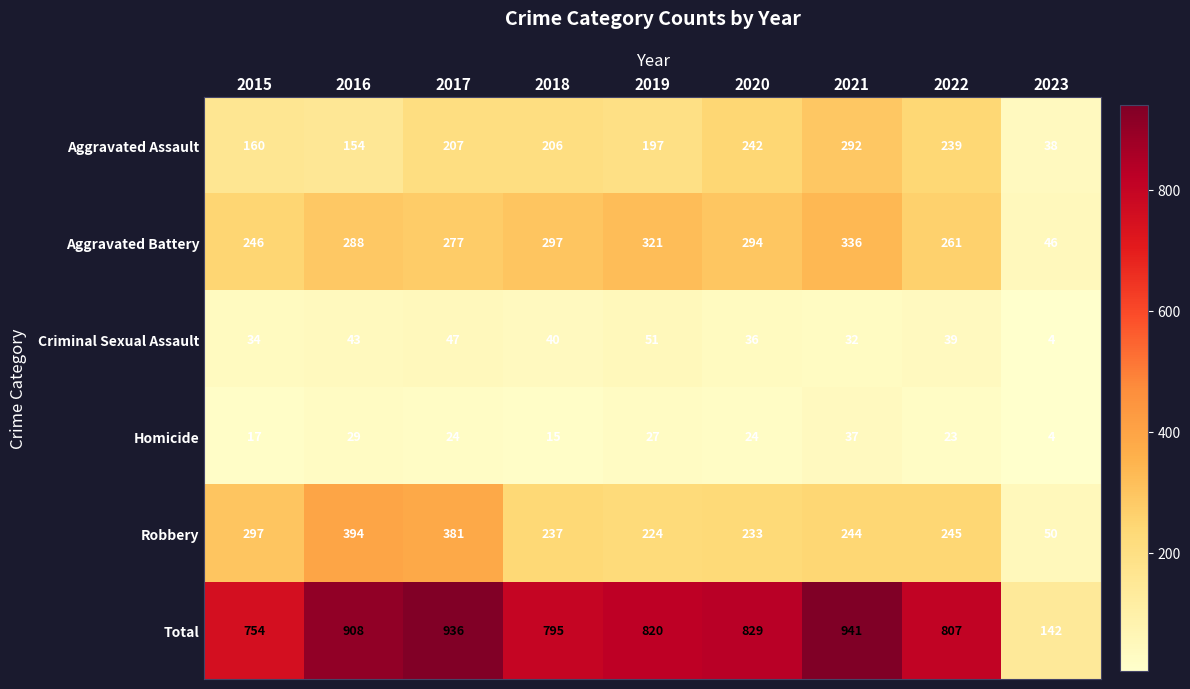

What is the minimum value for Aggravated Battery?

46